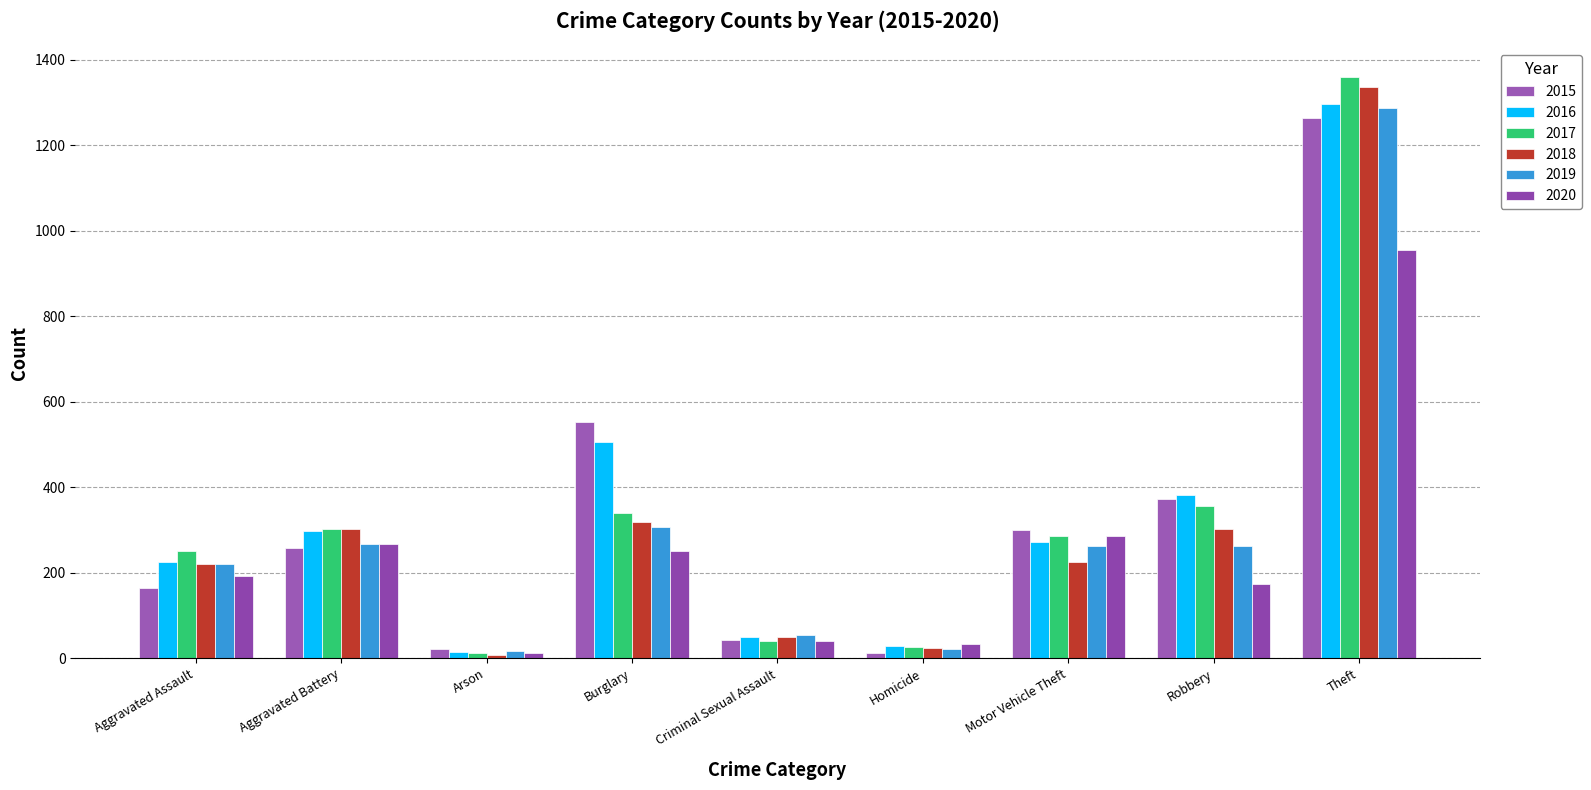

Reading left to right, list all the values displayed in this chart.

2015: Aggravated Assault=164	Aggravated Battery=259	Arson=22	Burglary=552	Criminal Sexual Assault=43	Homicide=13	Motor Vehicle Theft=299	Robbery=372	Theft=1263
2016: Aggravated Assault=225	Aggravated Battery=298	Arson=14	Burglary=505	Criminal Sexual Assault=51	Homicide=28	Motor Vehicle Theft=272	Robbery=381	Theft=1297
2017: Aggravated Assault=251	Aggravated Battery=303	Arson=12	Burglary=339	Criminal Sexual Assault=41	Homicide=27	Motor Vehicle Theft=285	Robbery=356	Theft=1359
2018: Aggravated Assault=220	Aggravated Battery=302	Arson=8	Burglary=319	Criminal Sexual Assault=51	Homicide=23	Motor Vehicle Theft=225	Robbery=302	Theft=1337
2019: Aggravated Assault=220	Aggravated Battery=267	Arson=16	Burglary=308	Criminal Sexual Assault=55	Homicide=21	Motor Vehicle Theft=262	Robbery=263	Theft=1288
2020: Aggravated Assault=192	Aggravated Battery=268	Arson=12	Burglary=250	Criminal Sexual Assault=40	Homicide=34	Motor Vehicle Theft=287	Robbery=174	Theft=954